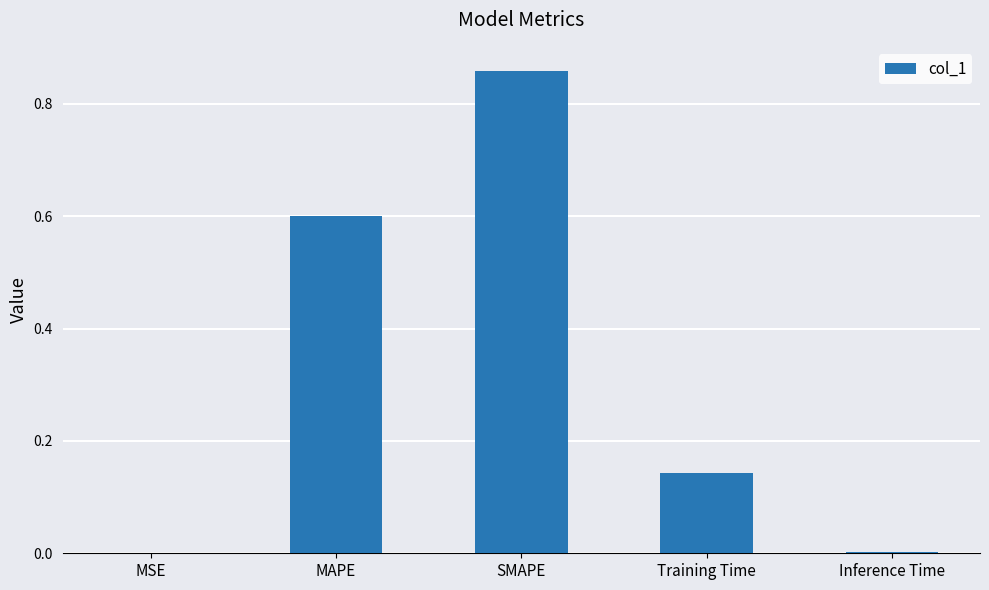

What value does the data have at MAPE?

0.6